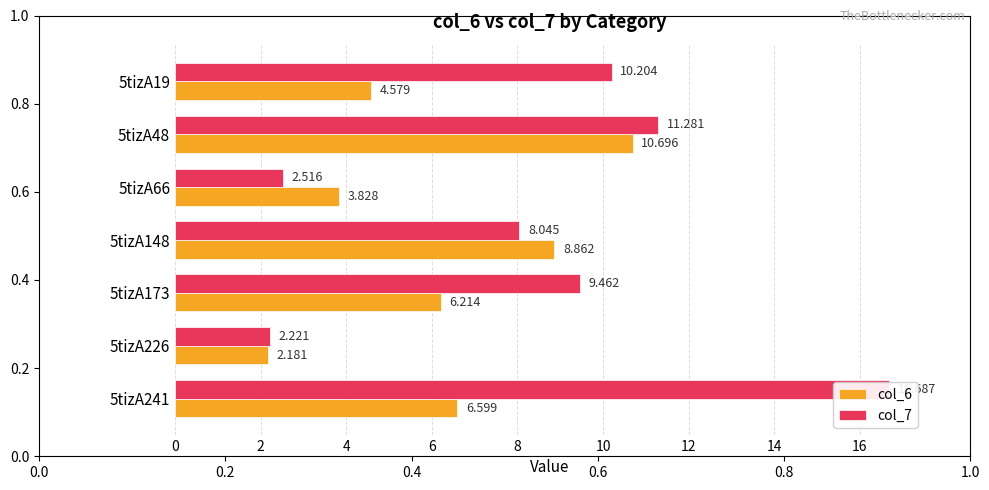

What is the sum of all col_6 values?

43.0